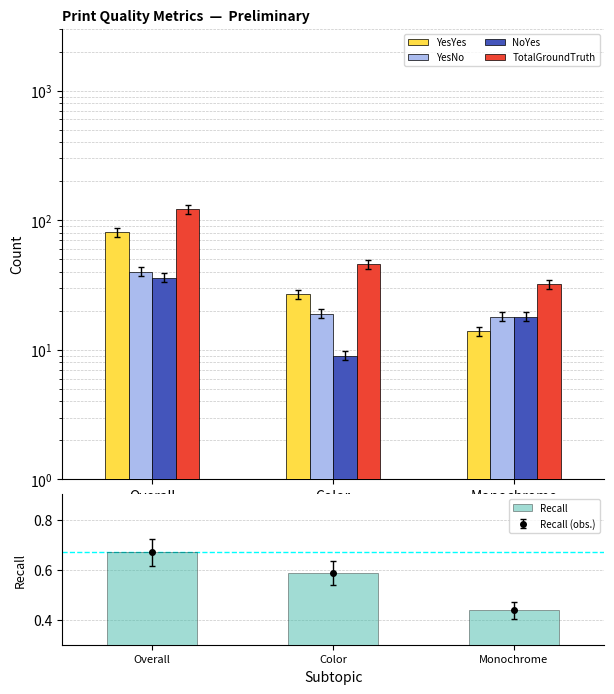

What are all the series names shown in the legend?

YesYes, YesNo, NoYes, TotalGroundTruth, Recall